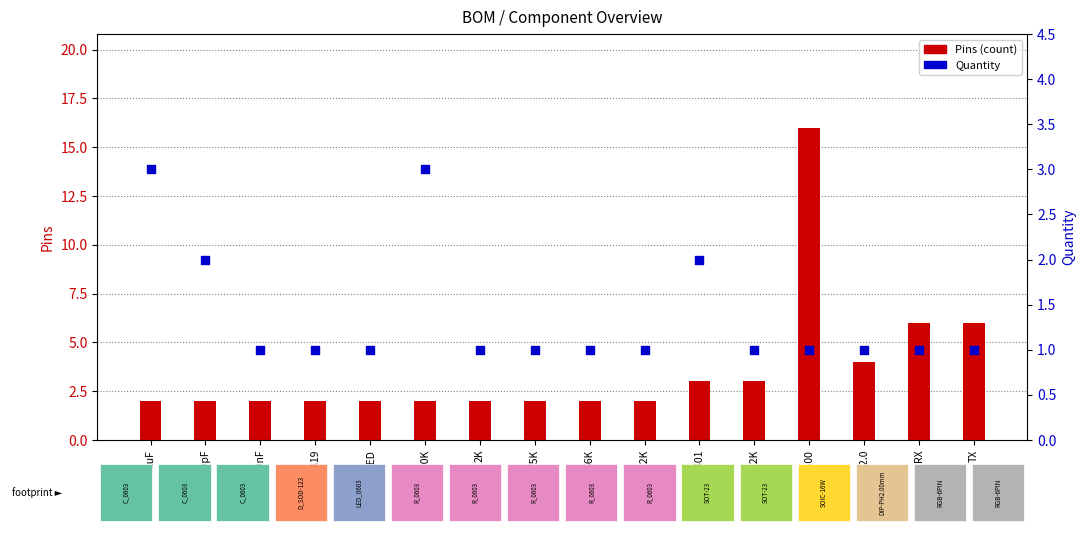

Which series has the largest Y range (max minus min)?

Pins